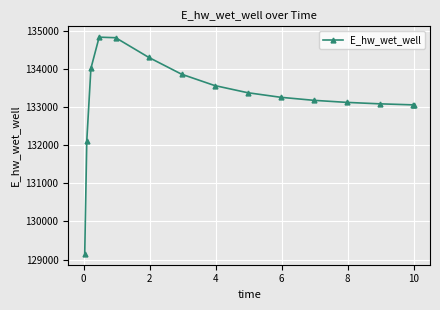

What is the maximum value shown in the chart?

134836.8